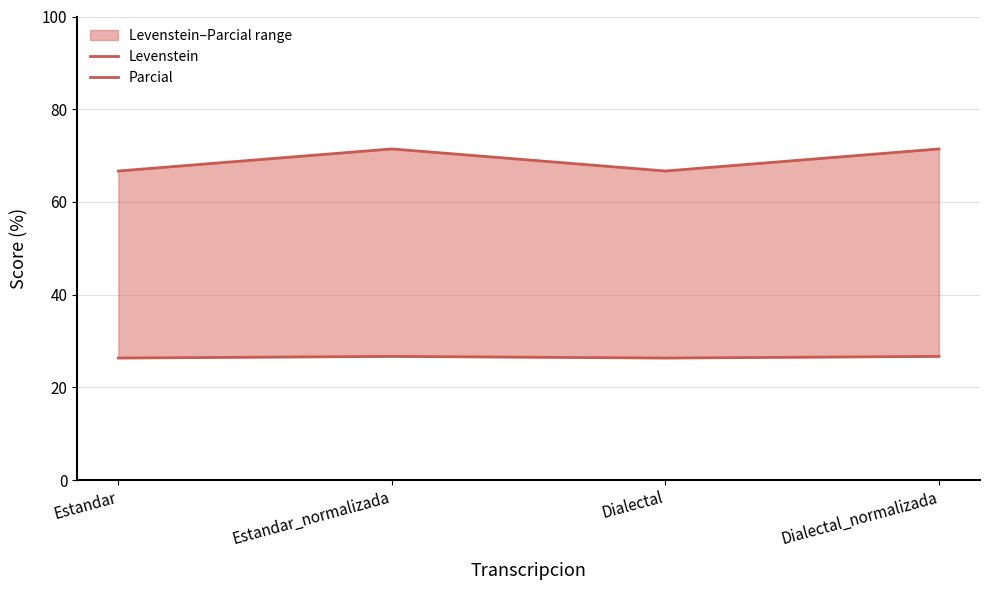

How many values in the Parcial series exceed 71?

2